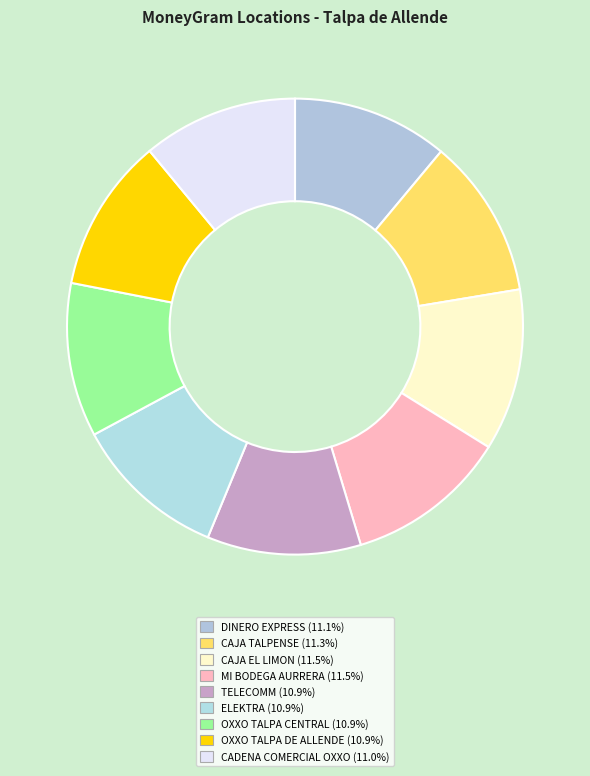

How many segments does this pie chart have?

9